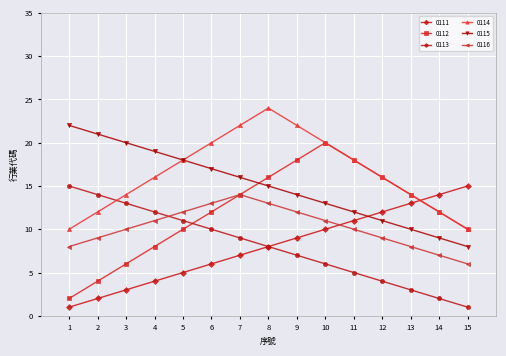

Does the chart have visible grid lines?

Yes